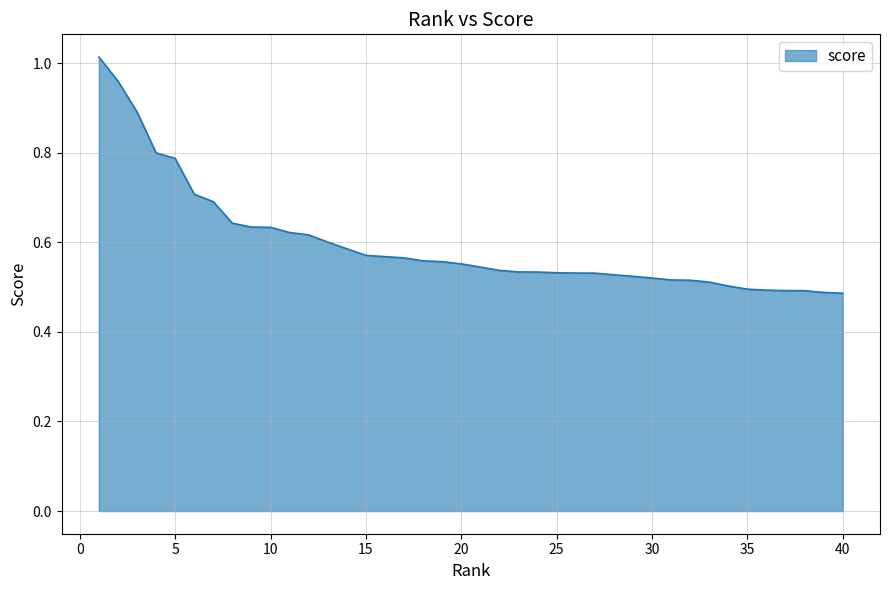

Where is the data nearest to the value 0?

40